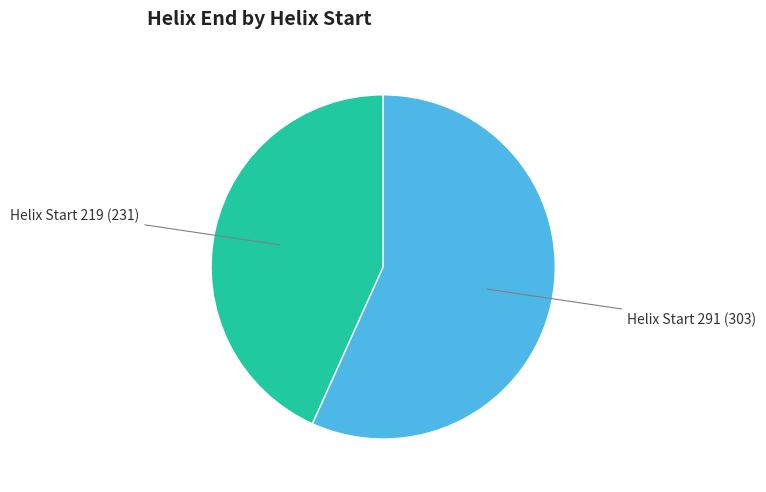

What is the largest slice in the pie chart?

Helix Start 291 (303)